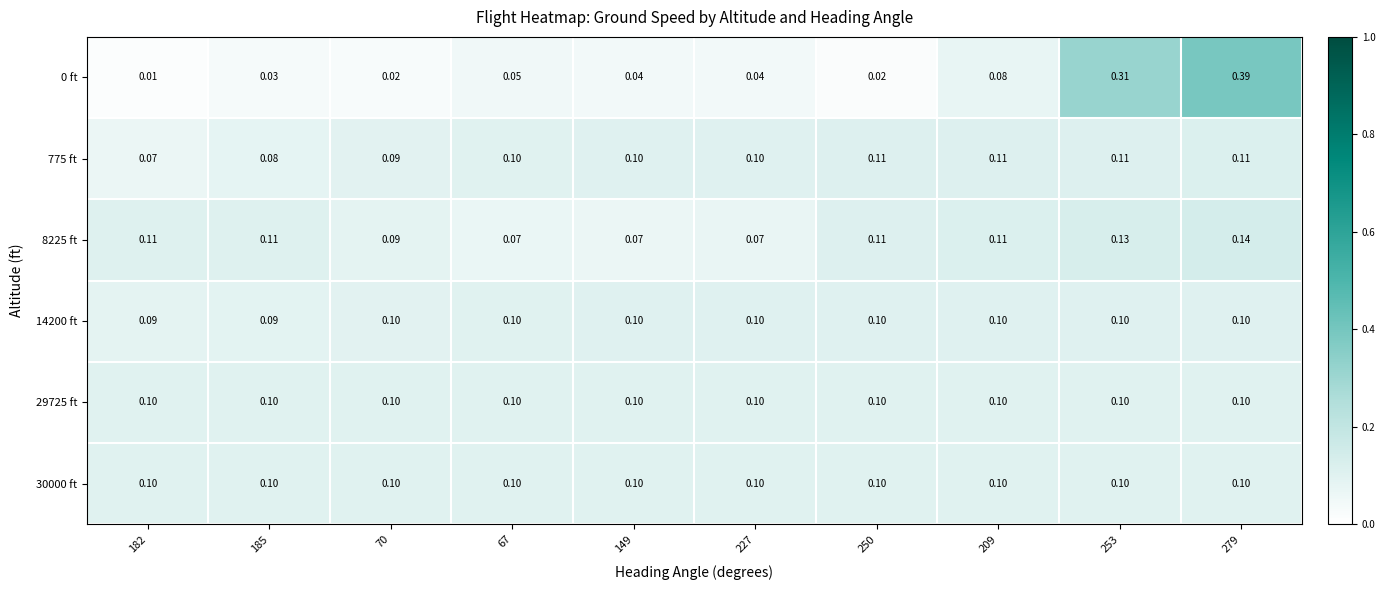

Is the value of 30000 ft at 250 greater than the value of 8225 ft at 67?

Yes